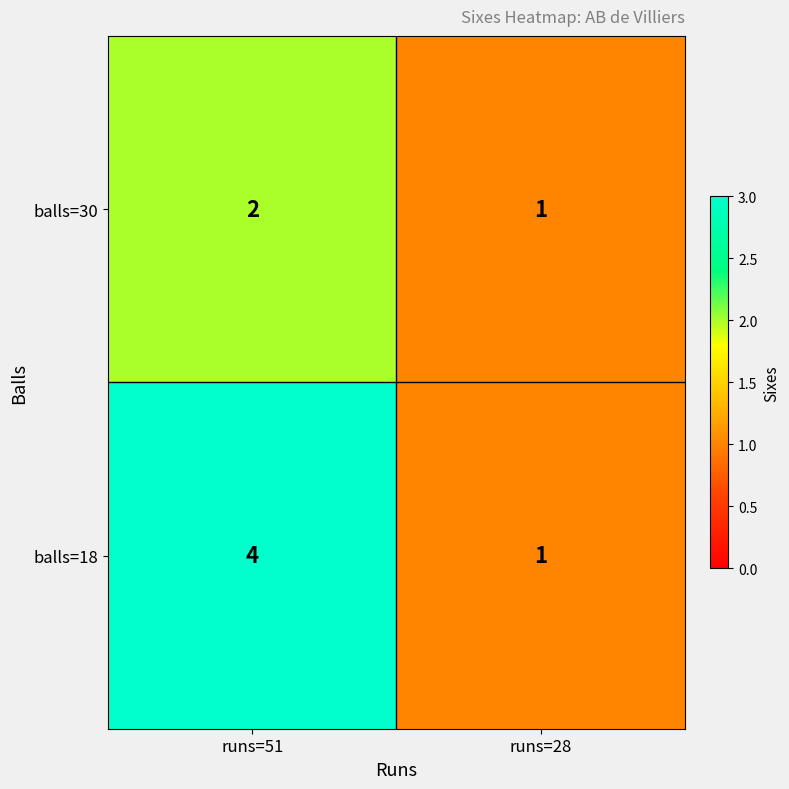

Which series has the largest total across all categories?

balls=18